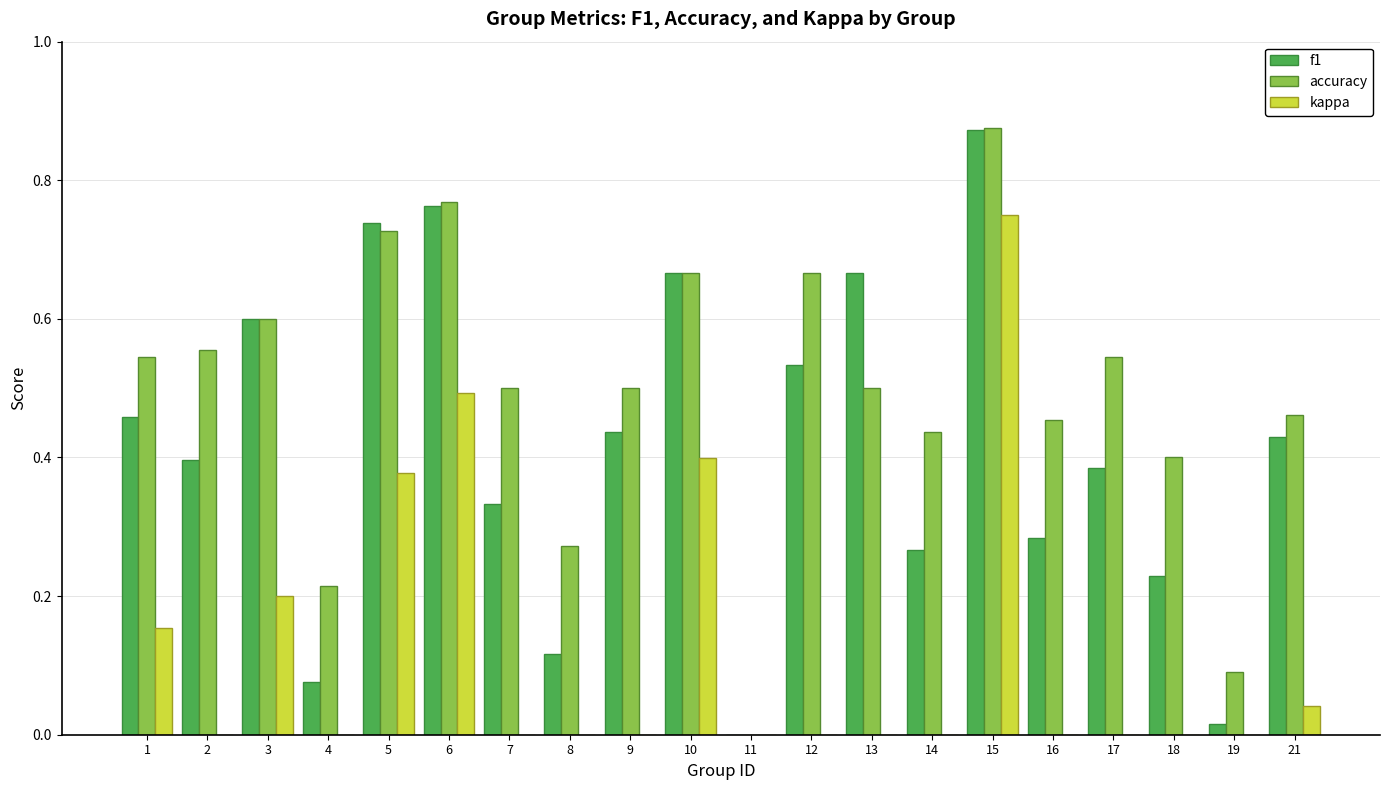

At which category is the sum across all series the highest?

15